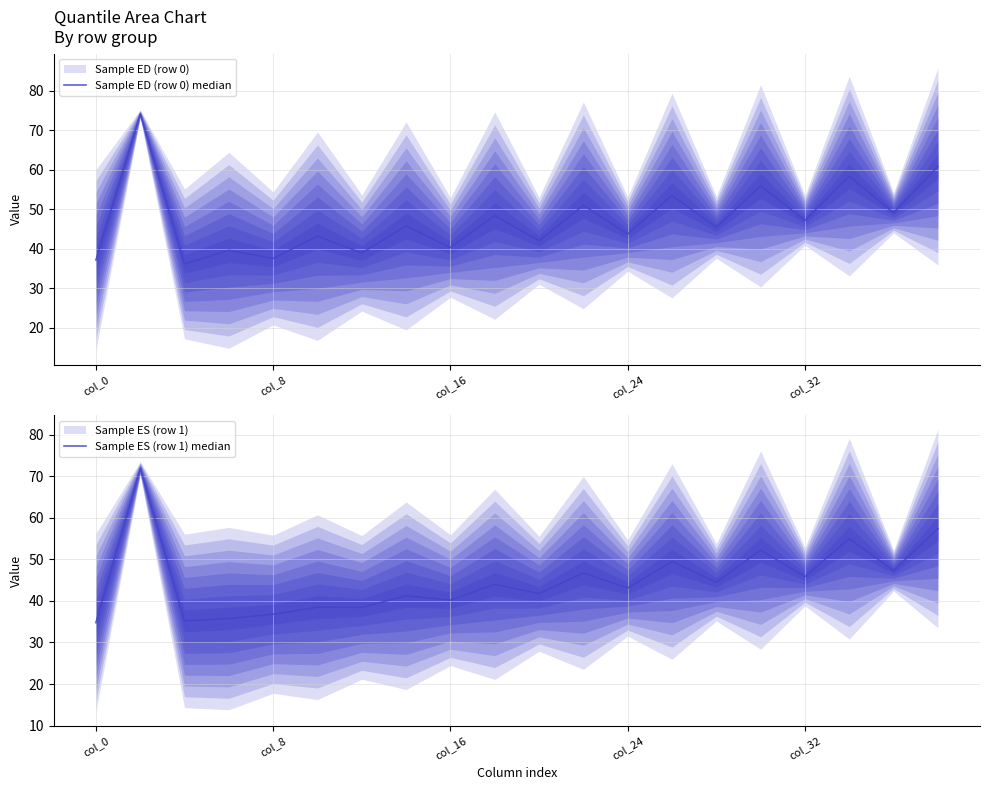

True or false: Sample ED (row 0) median has more than 2 points higher than both neighbors.

True